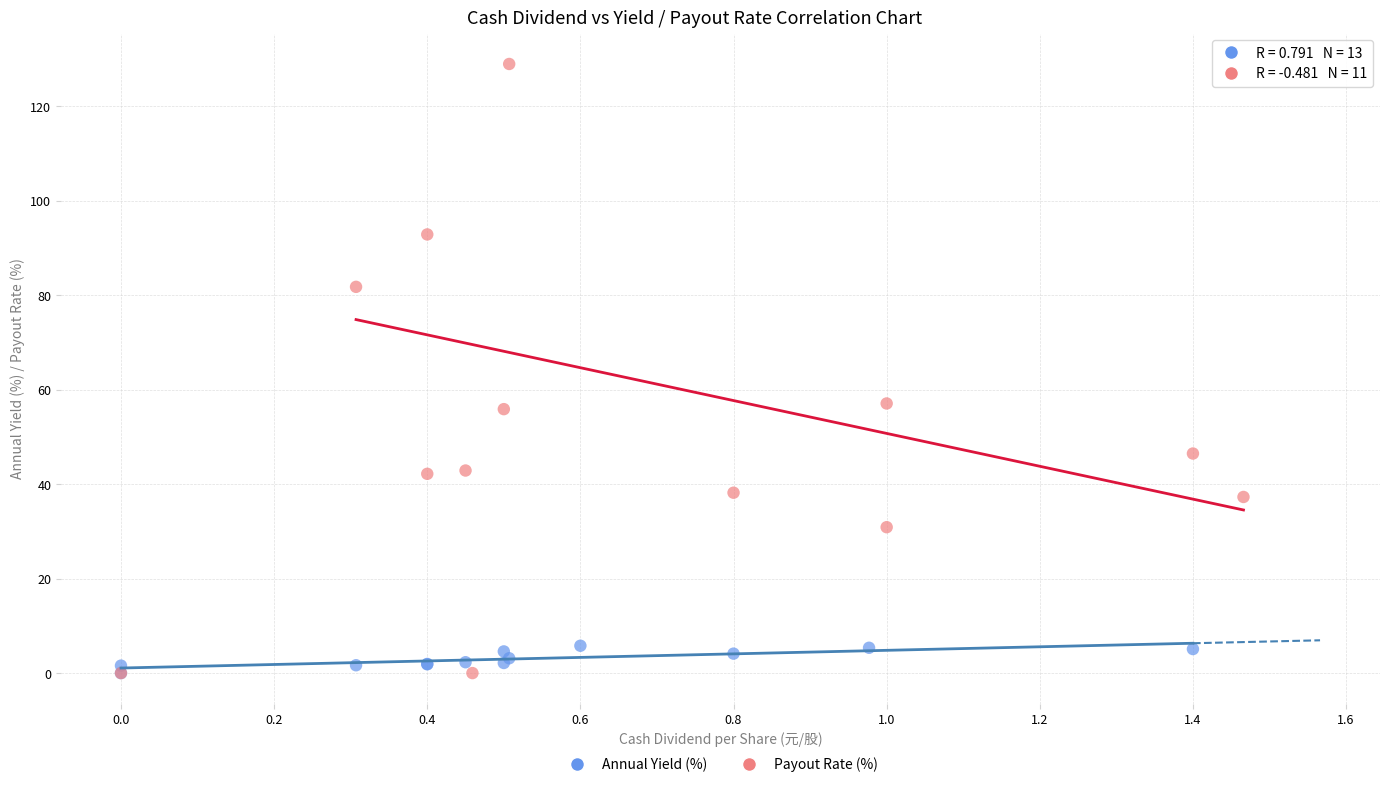

Which series has the largest Y range (max minus min)?

Payout Rate (%)